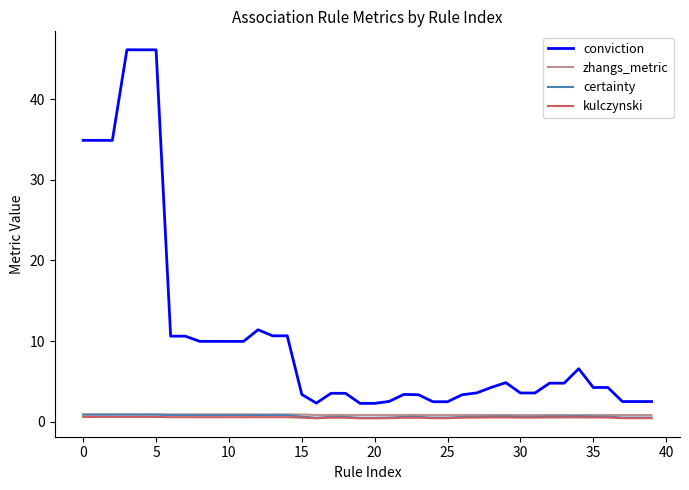

What is the highest value of the conviction series?

46.1